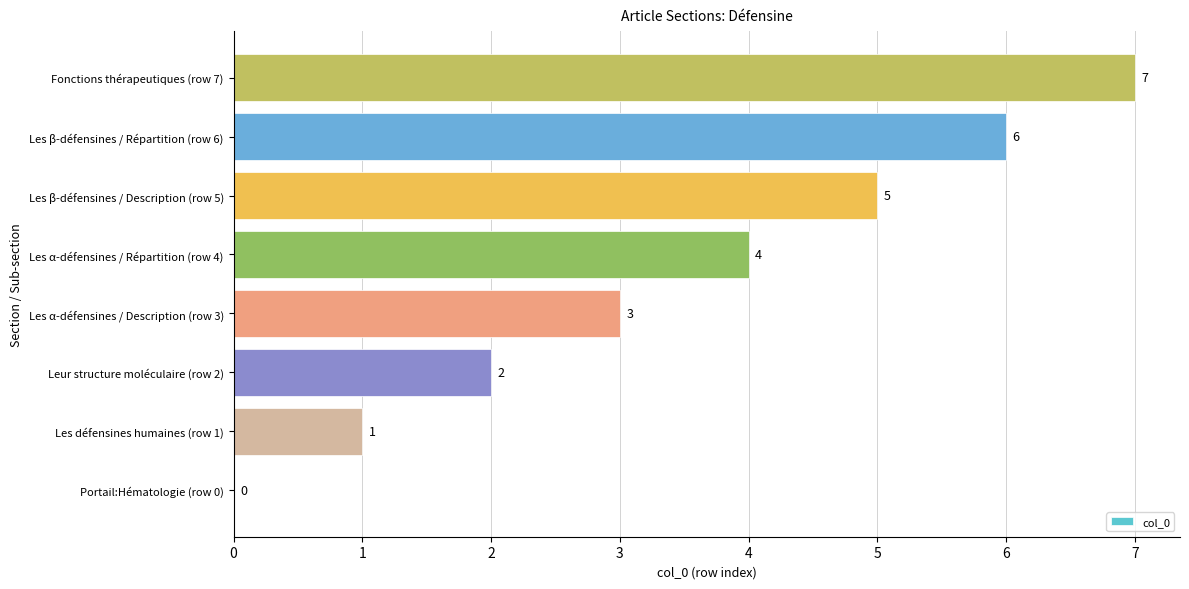

Between Fonctions thérapeutiques (row 7) and Les β-défensines / Description (row 5), which is larger?

Fonctions thérapeutiques (row 7)